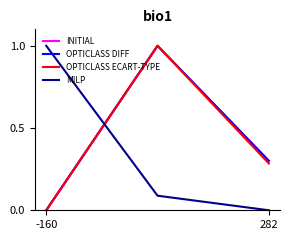

What is the sum of all MILP values?

1.1